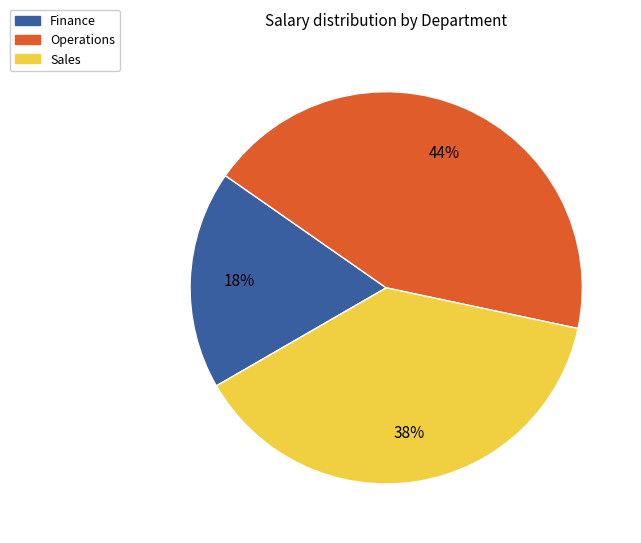

What is the smallest slice in the pie chart?

Finance